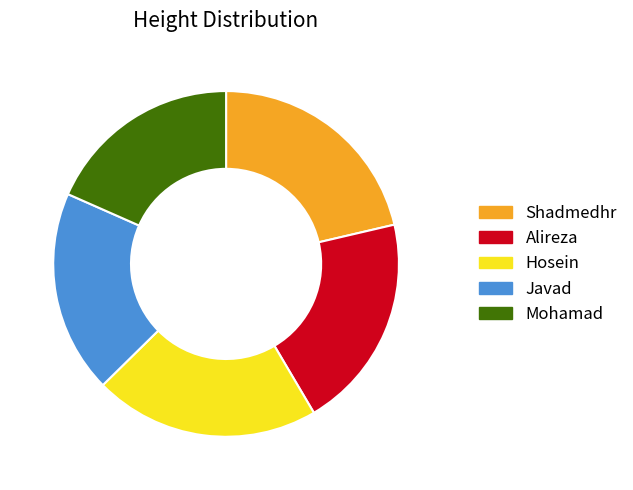

Do Javad and Shadmedhr together represent more than half of the pie?

No